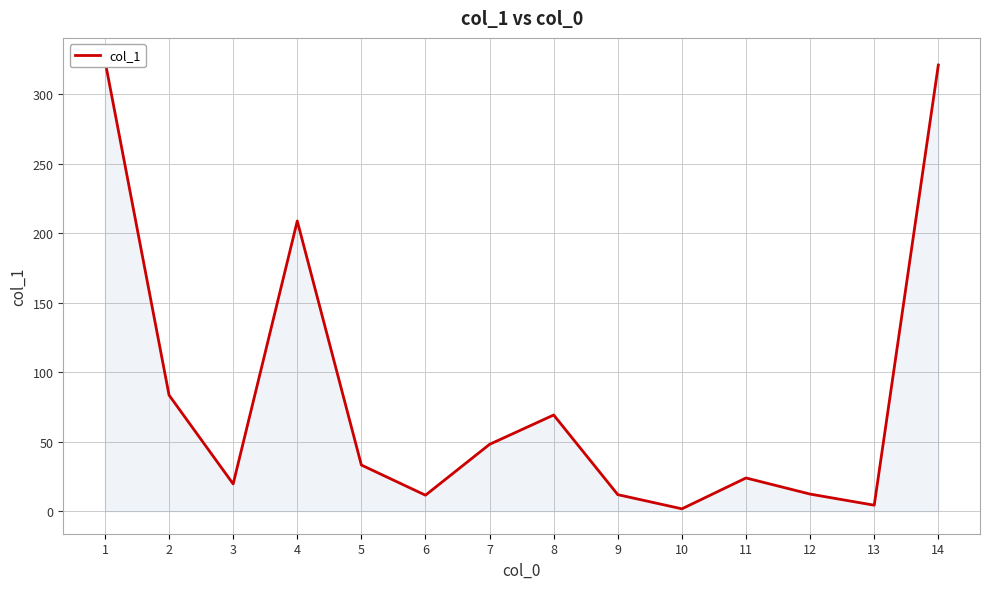

What is the sum of the values at 1 and 13?

328.6